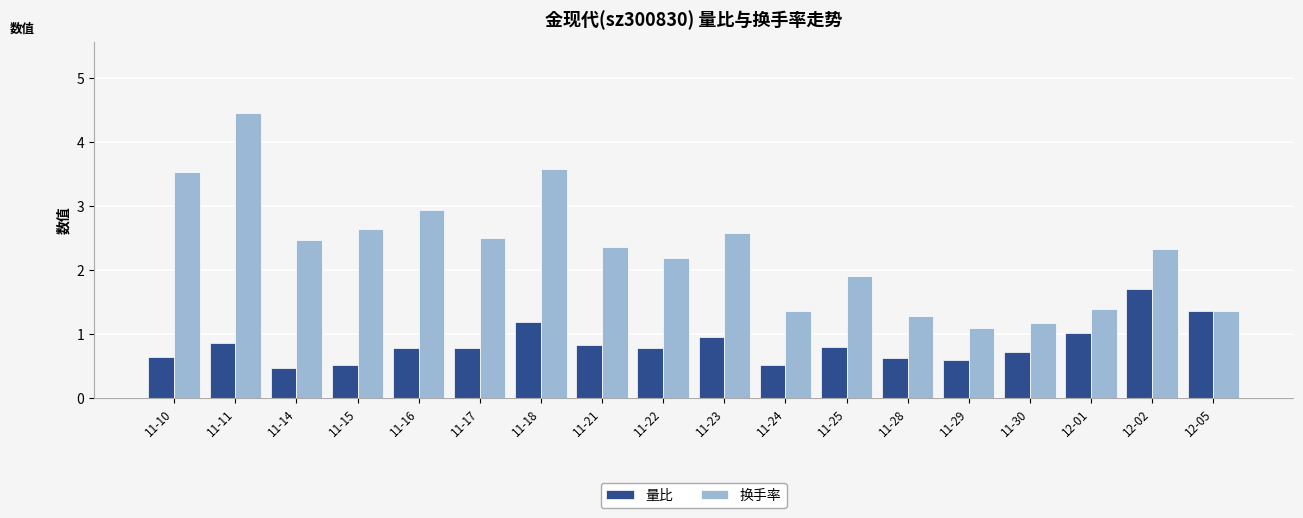

How many bars are there in each group?

2